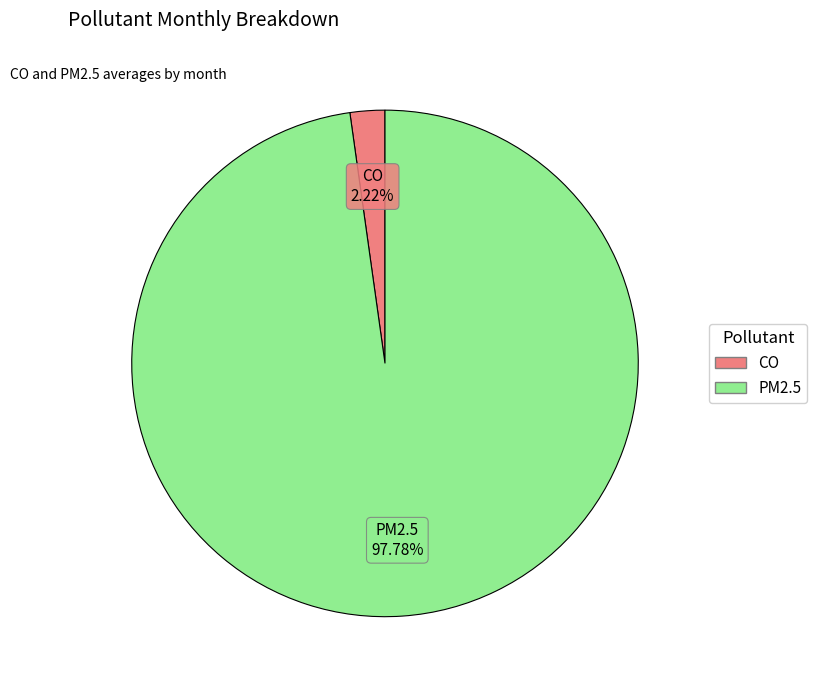

Does any single category account for the majority?

Yes